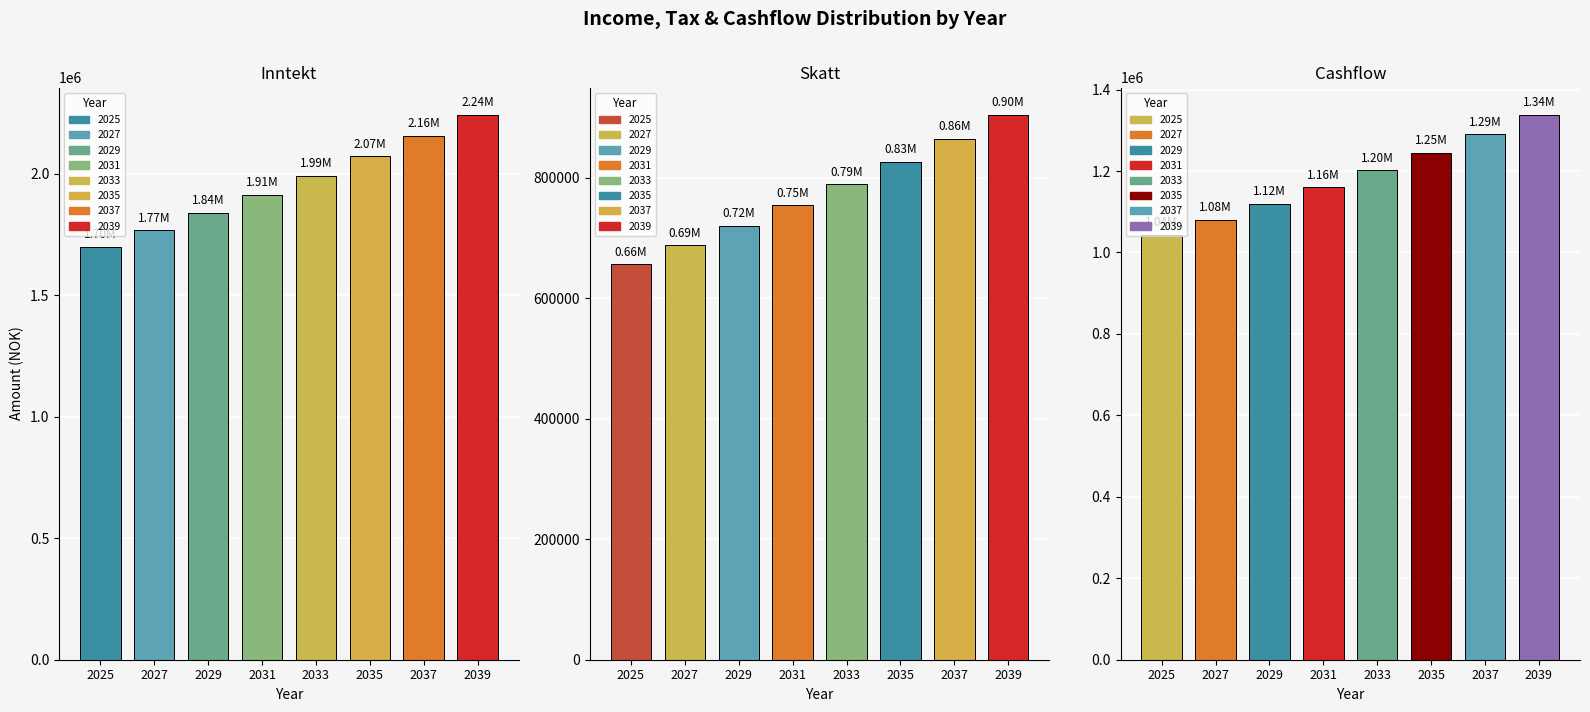

Which series changed the most between 2029 and 2039?

Inntekt